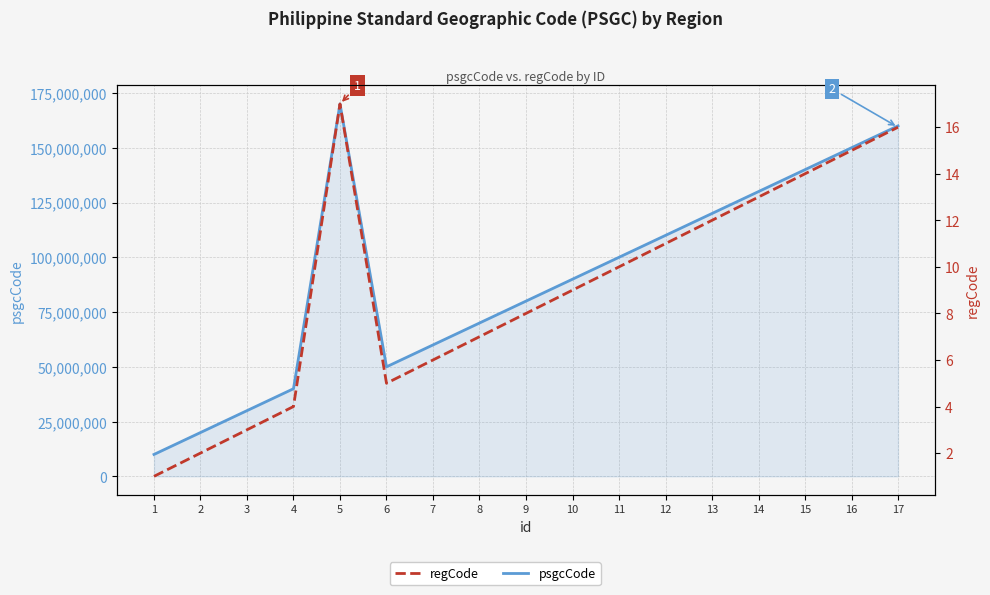

Where does the regCode series first go above 9?

5